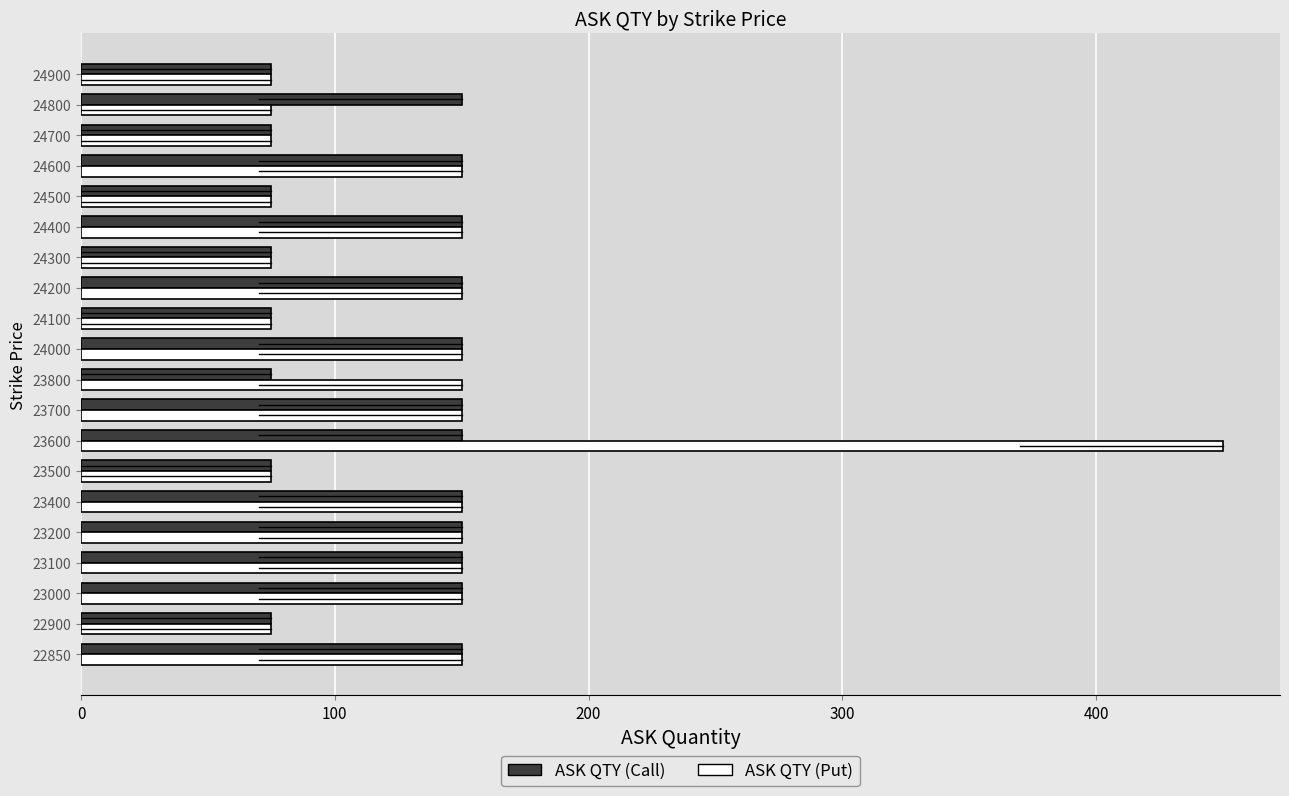

At how many categories does at least one series exceed 307?

1